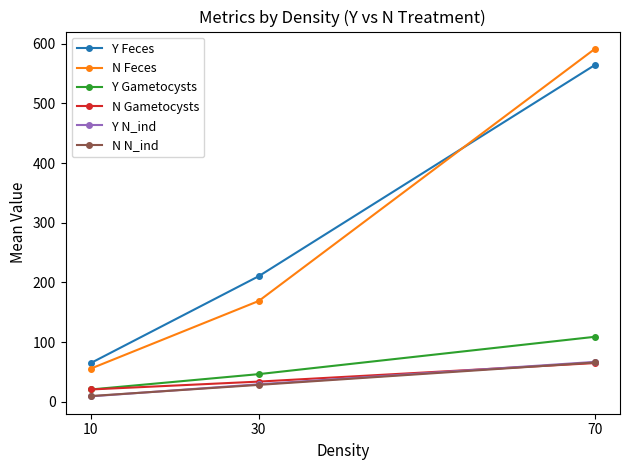

What is the average value of the Y Gametocysts series?

58.8